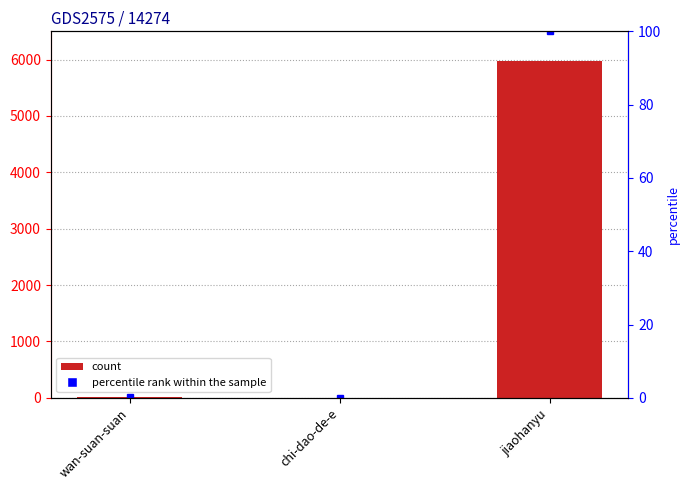

List the labels in order of value, smallest first.

chi-dao-de-e, wan-suan-suan, jiaohanyu